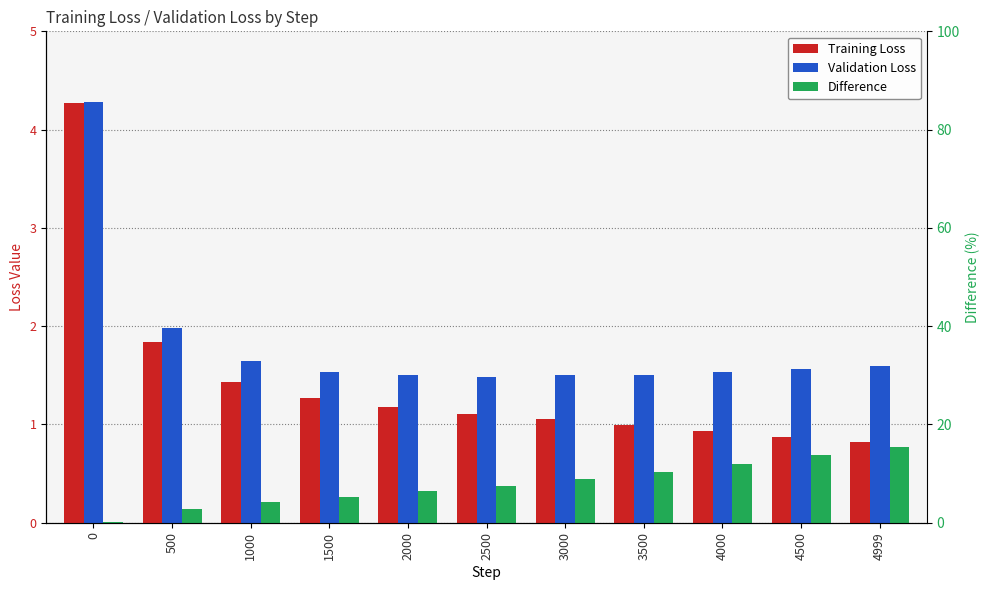

List the series in order of their peak value, highest first.

Validation Loss, Training Loss, Difference